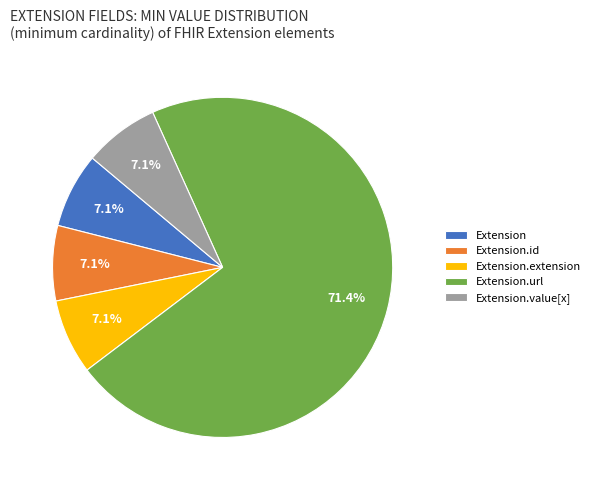

Which category accounts for the majority?

Extension.url